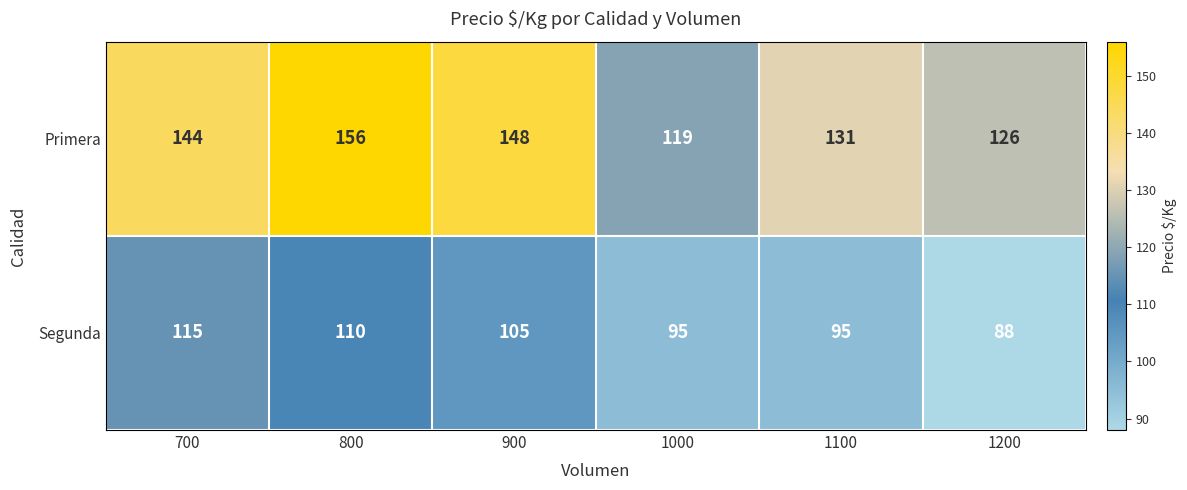

At which category is the sum across all series the highest?

800